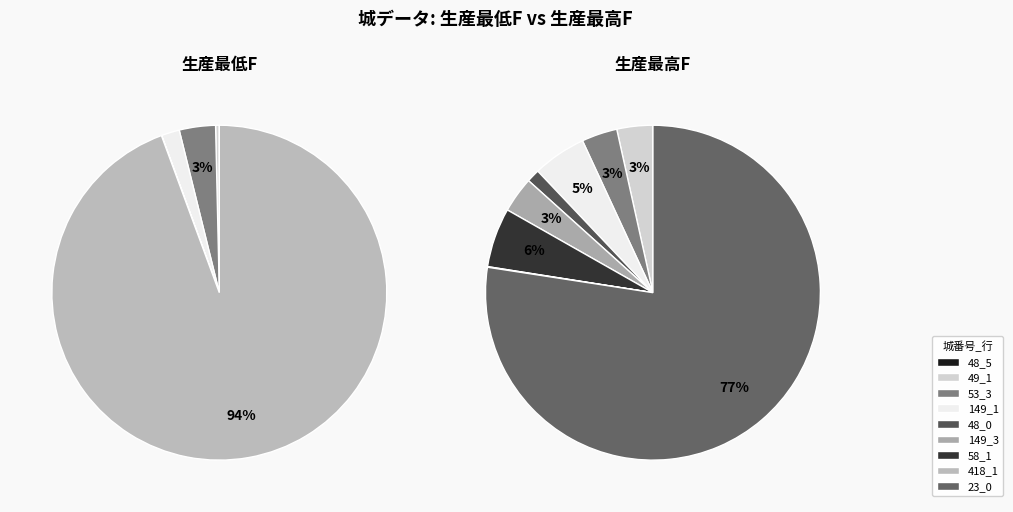

Rank the categories by 生産最低F value from lowest to highest.

48_0, 48_5, 149_3, 58_1, 418_1, 49_1, 149_1, 53_3, 23_0